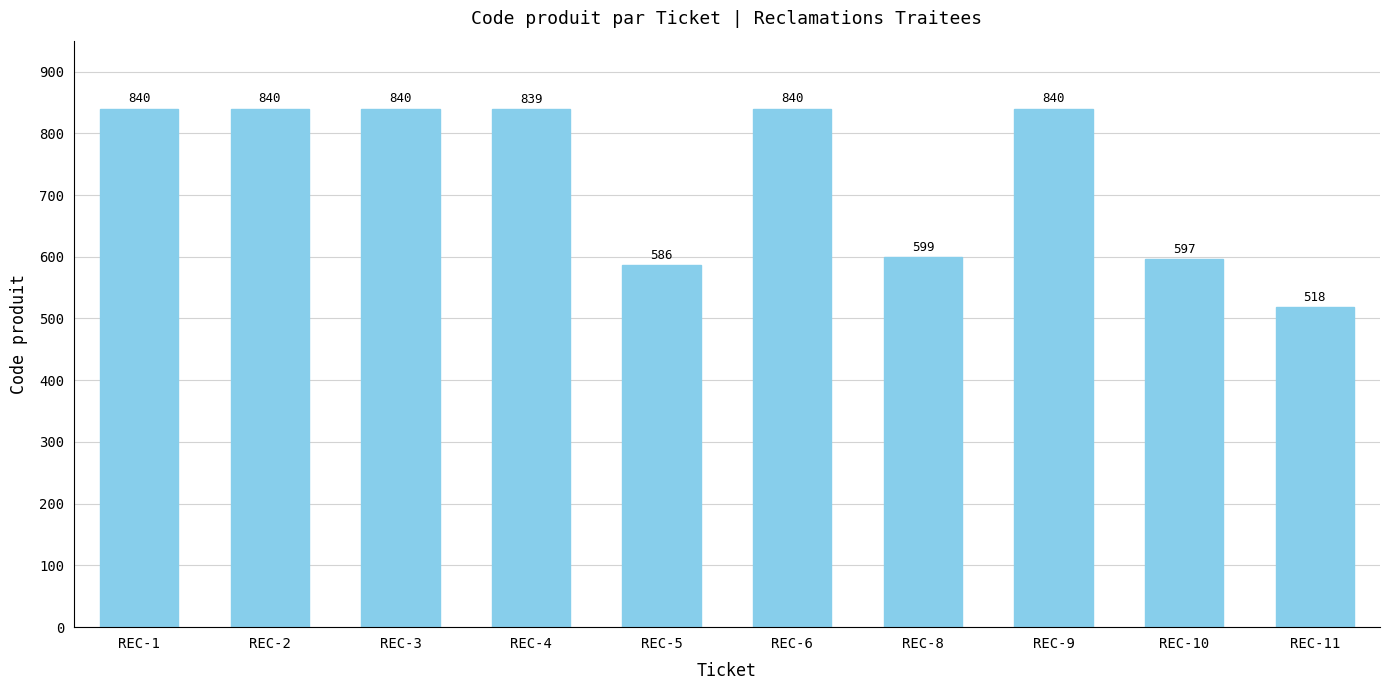

Which has a higher value, REC-4 or REC-8?

REC-4